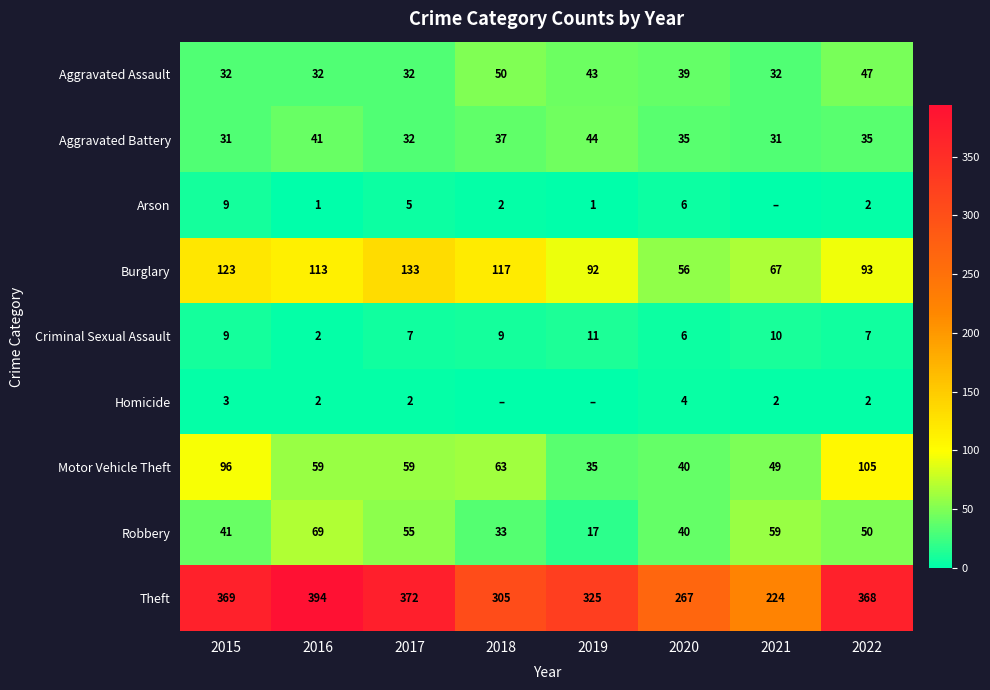

Which series changed the most between 2020 and 2022?

Theft